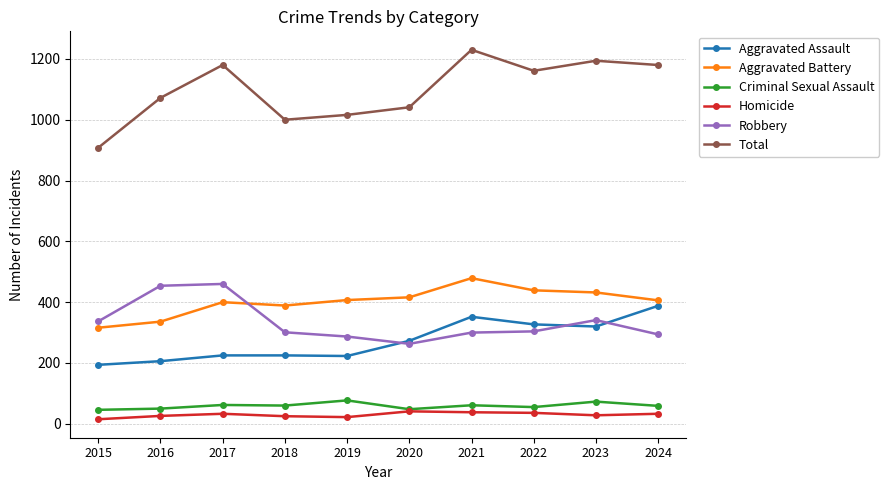

True or false: Criminal Sexual Assault and Aggravated Assault cross at least once.

False